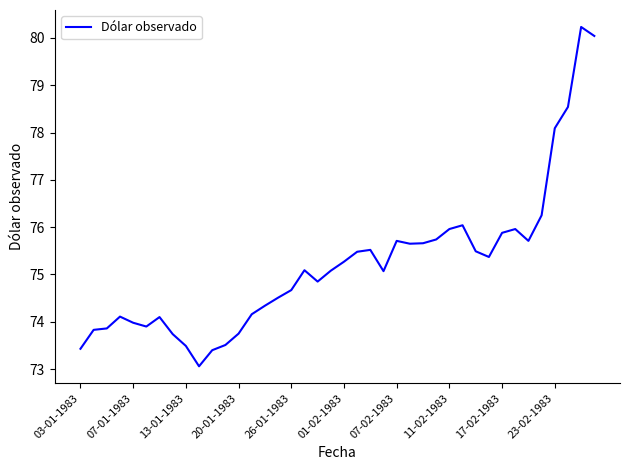

What is the greatest value displayed?

80.2